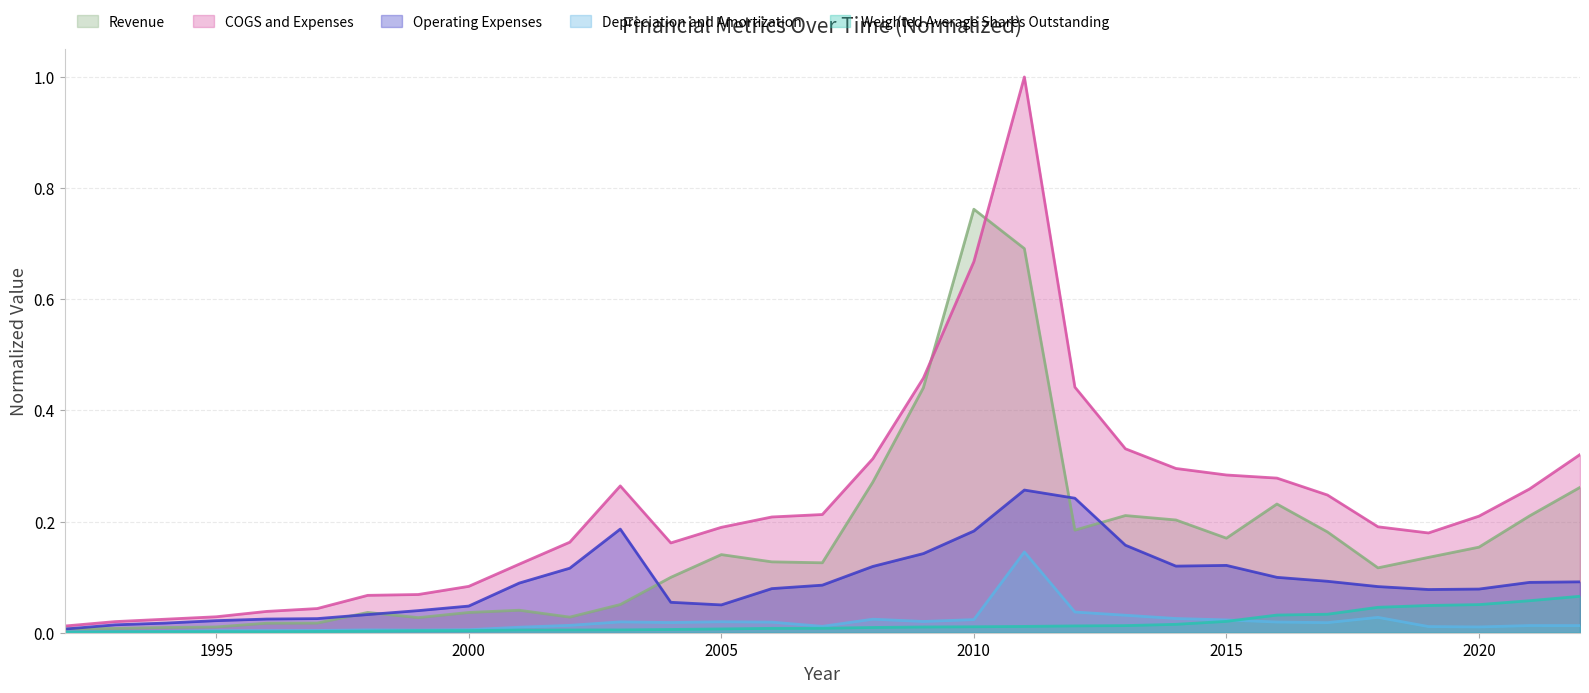

Between 1993 and 2010, which series saw the biggest shift?

Revenue